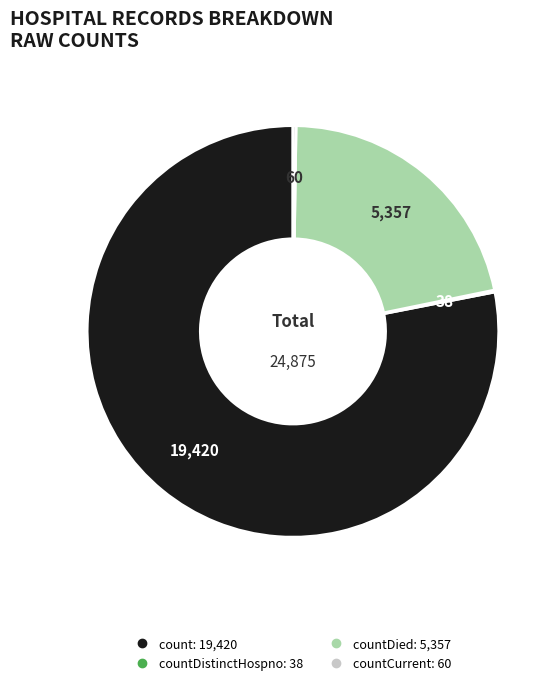

Is there any slice that represents more than half of the pie?

Yes